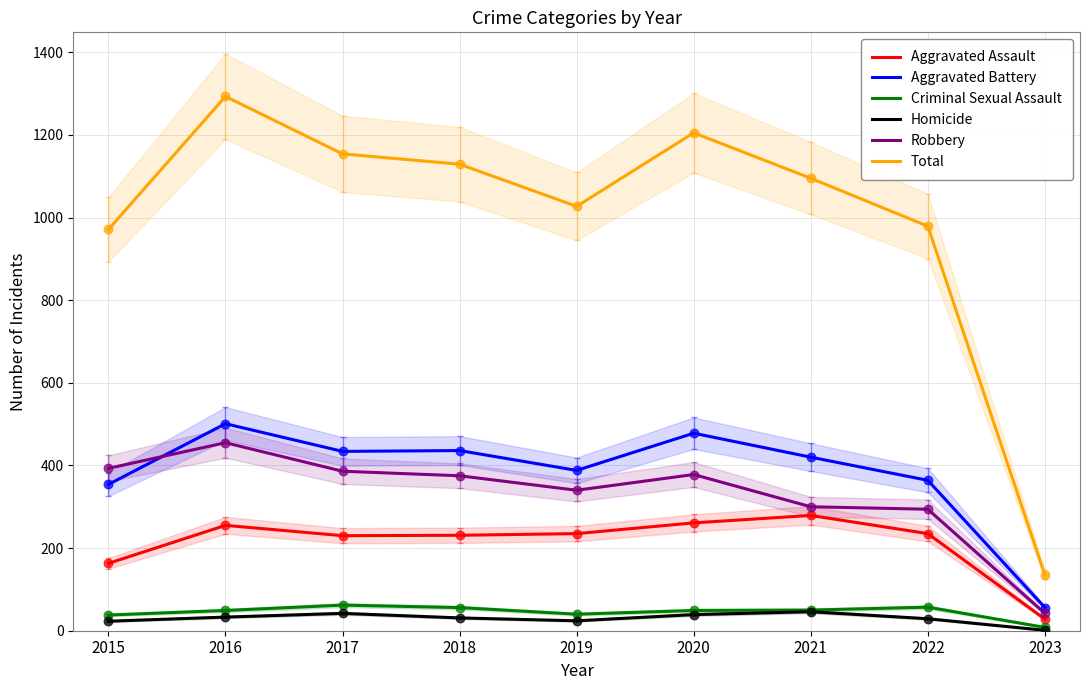

At which category is the sum across all series the highest?

2016